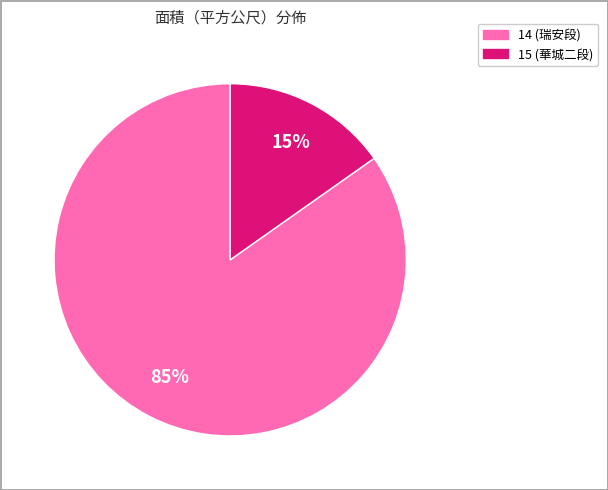

Is the sum of 14 and 15 greater than half?

Yes